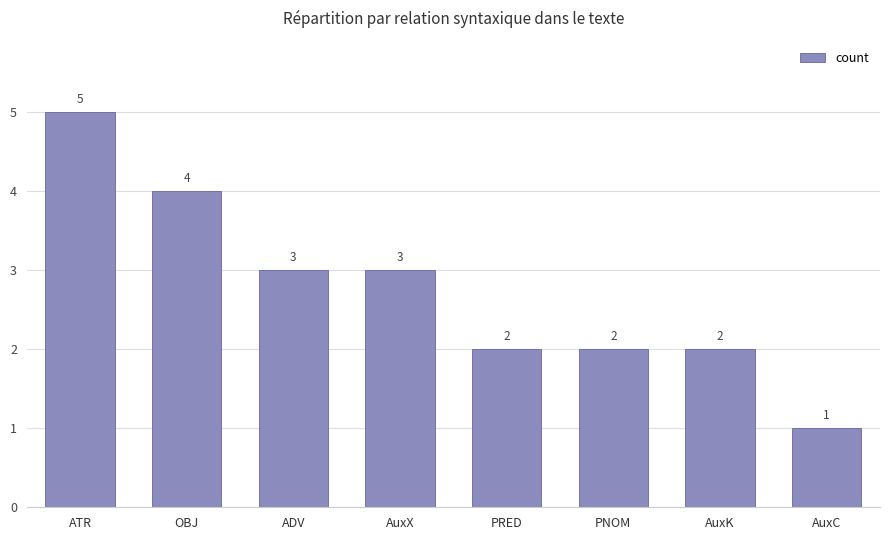

What is the minimum value shown in the chart?

1